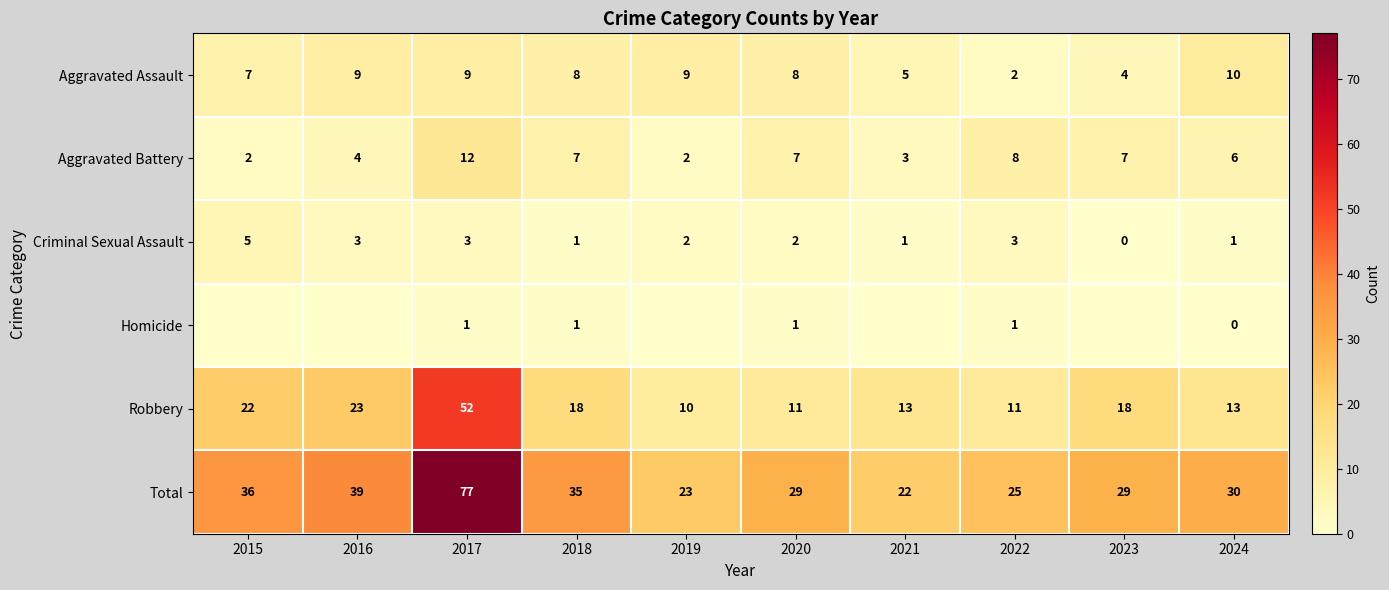

The Criminal Sexual Assault series shows 1 at 2022. True or false?

False